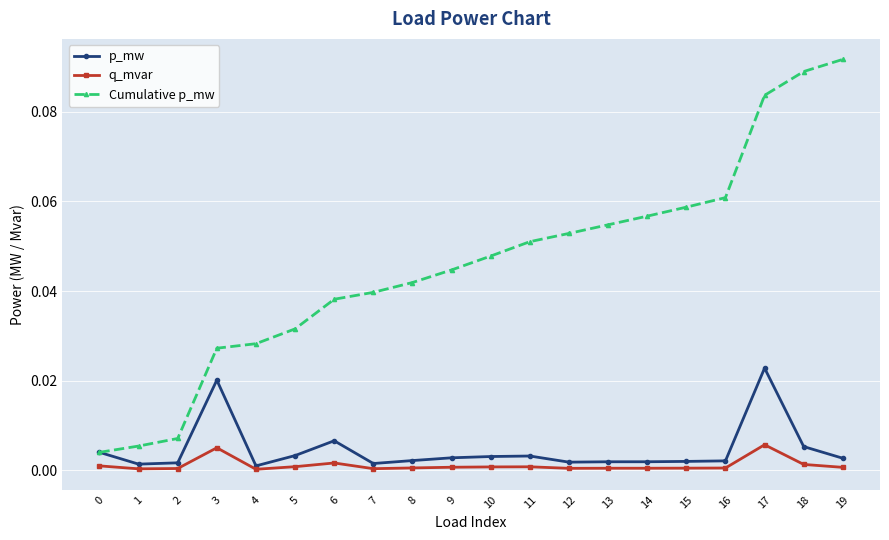

Rank the series at 17 from highest to lowest value.

Cumulative p_mw, p_mw, q_mvar